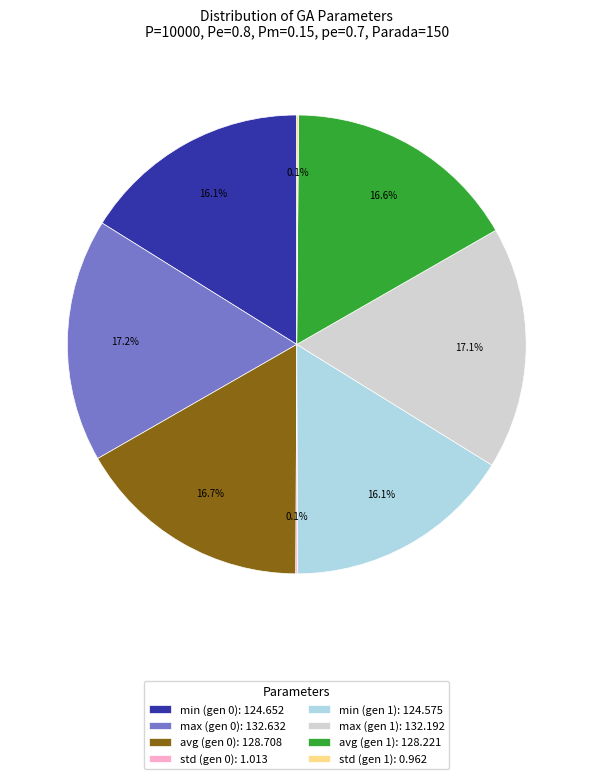

What is the total percentage of max (gen 1) and avg (gen 0)?

33.8%